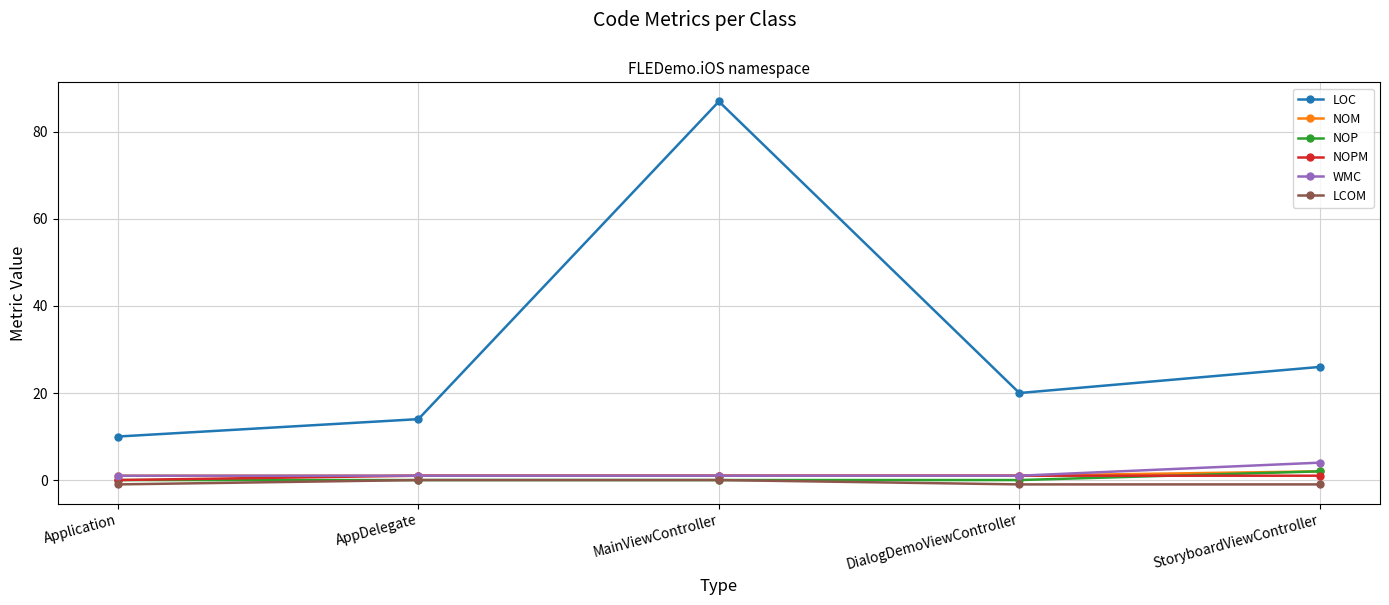

True or false: LOC has a value of 124 at MainViewController.

False